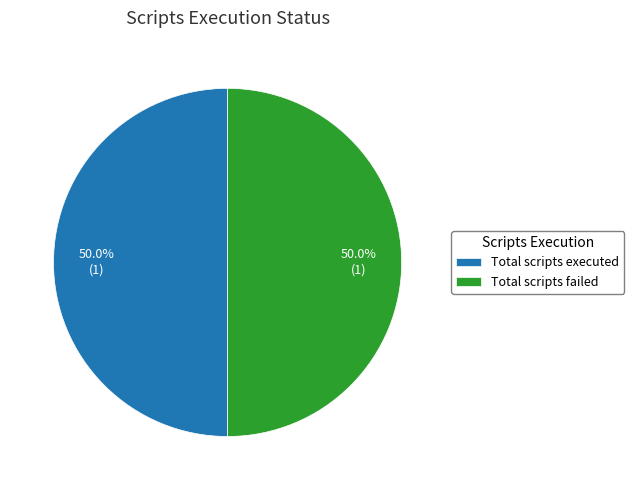

Is the sum of Total scripts failed and Total scripts executed greater than half?

Yes